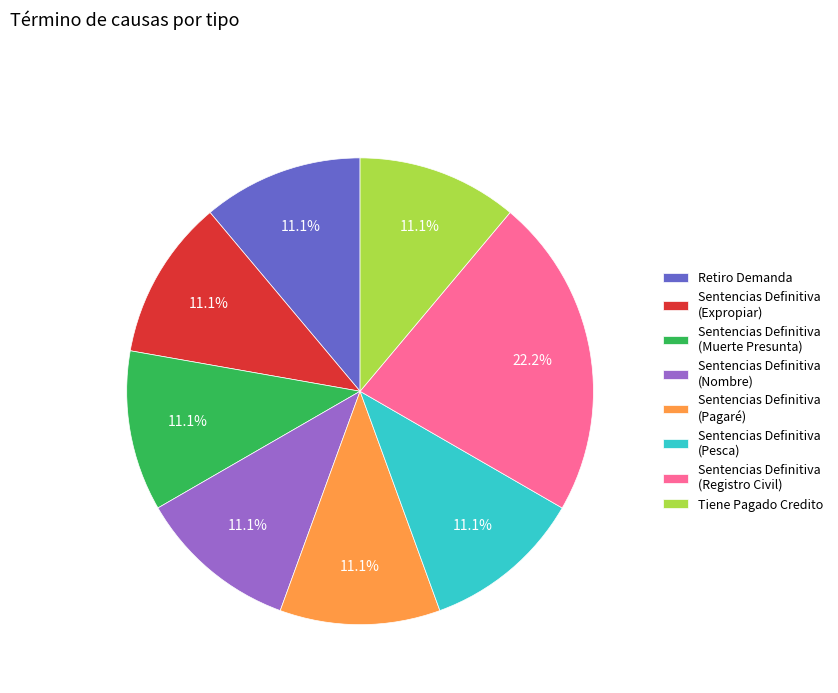

Does any single category account for the majority?

No